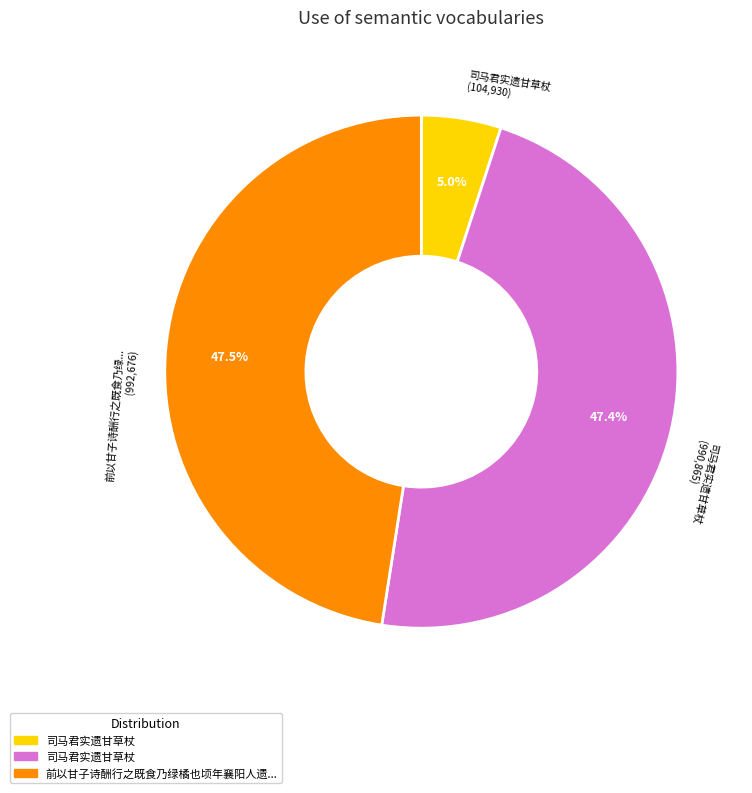

Does any single category account for the majority?

No